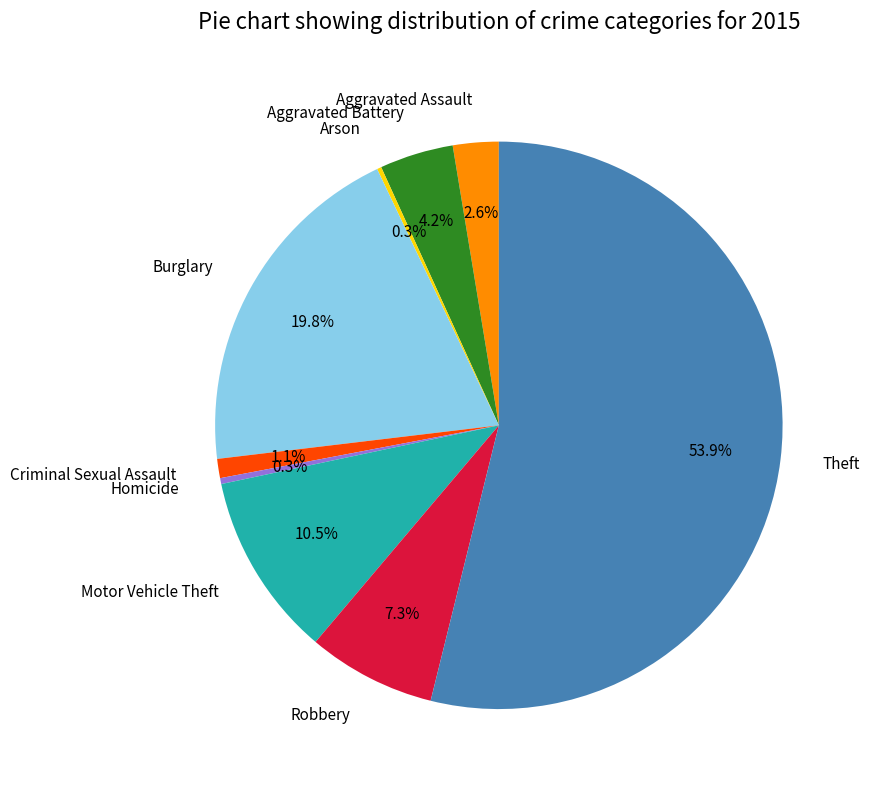

What is the majority slice?

Theft